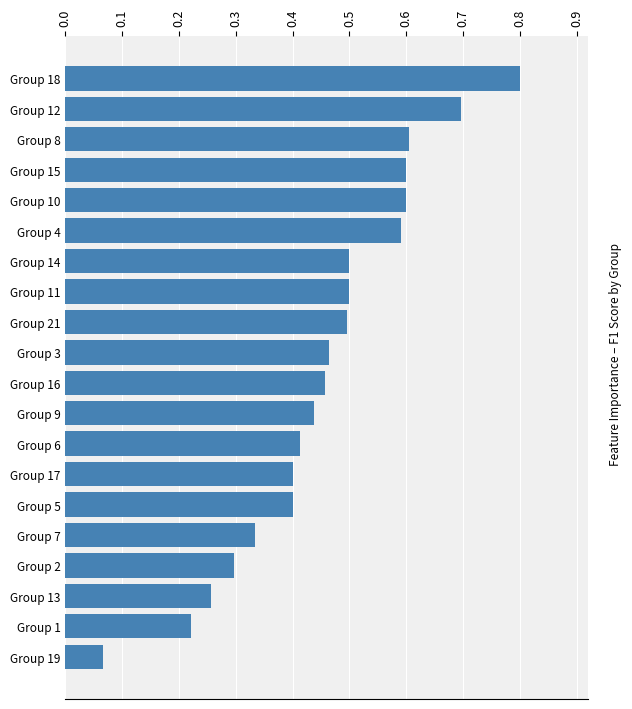

How many series are shown in this chart?

1